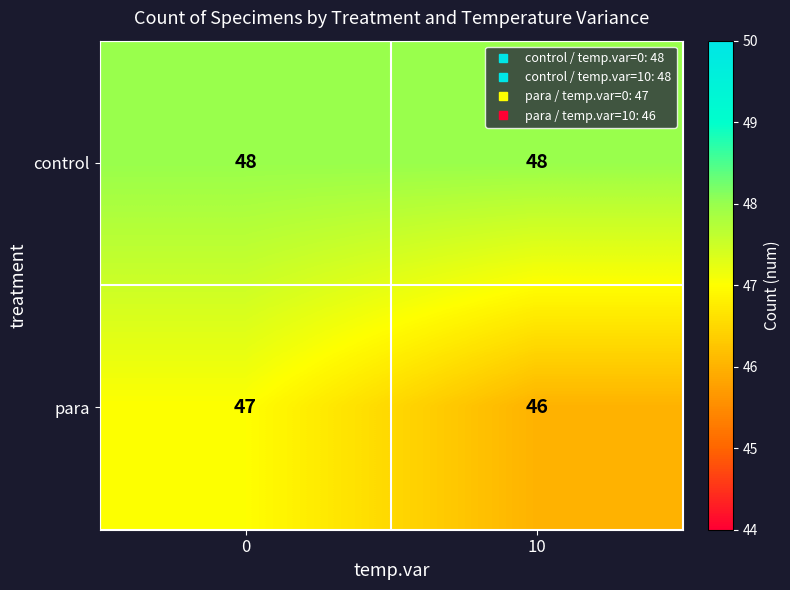

Rank the series at 0 from highest to lowest value.

control, para